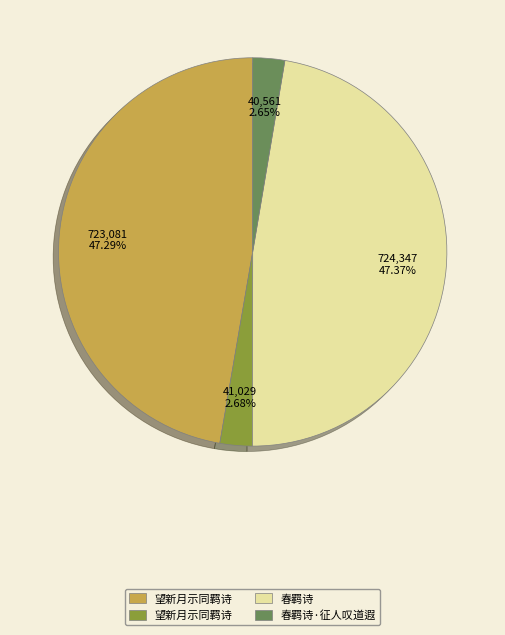

Is there any slice that represents more than half of the pie?

No